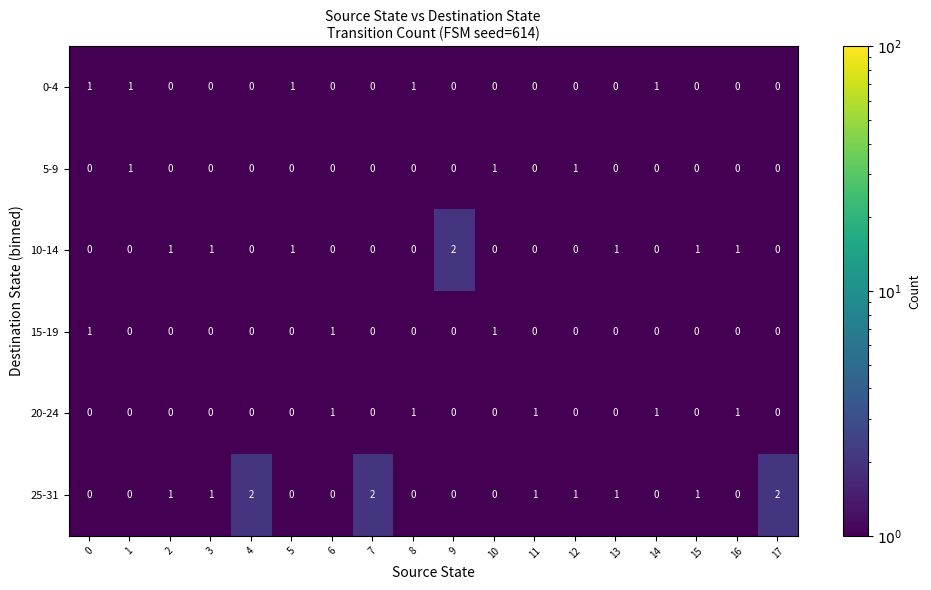

How many series are shown in this chart?

6